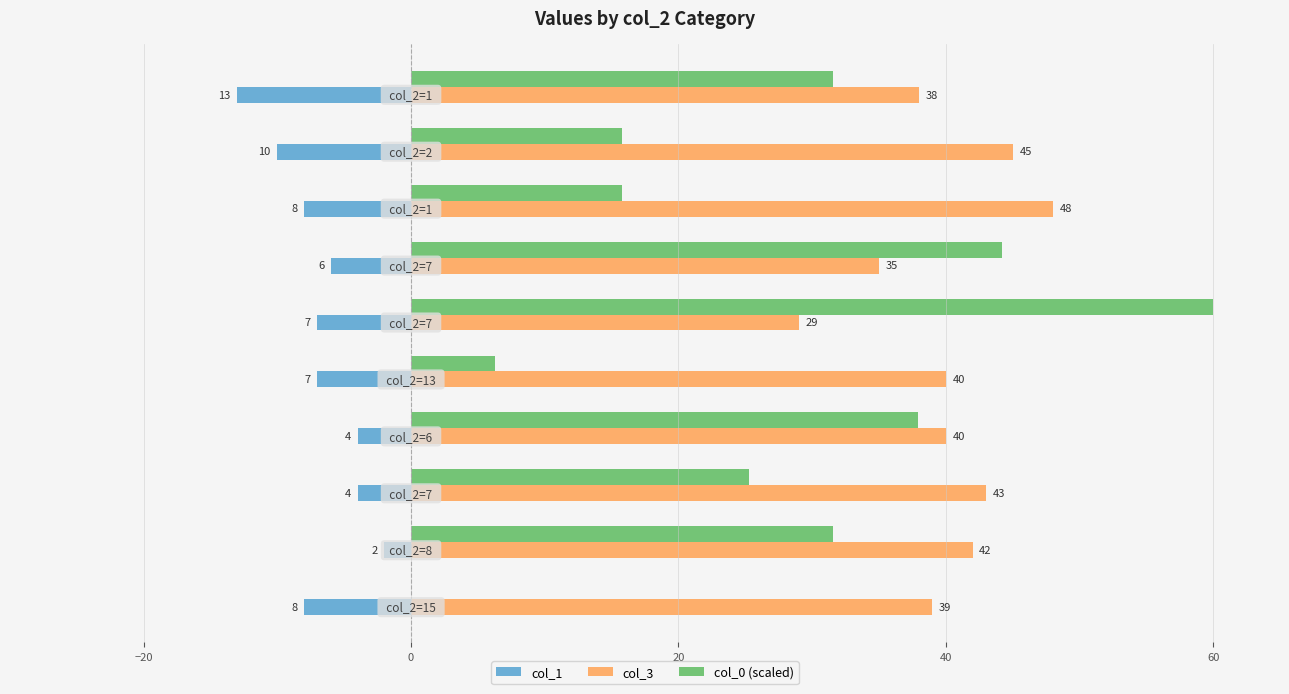

What is the maximum value shown in the chart?

60.0